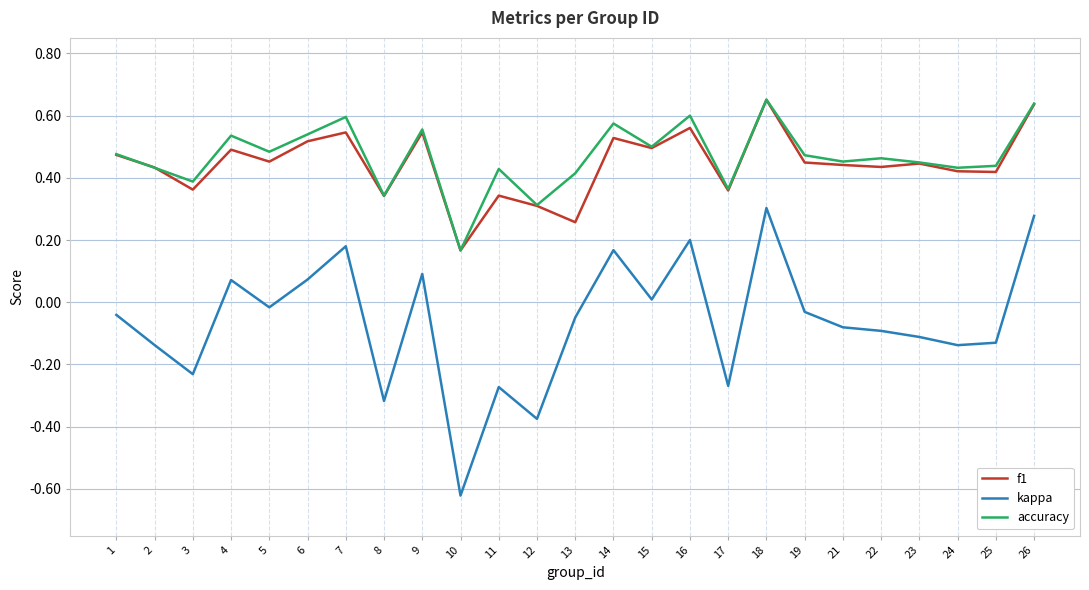

How many lines are shown in the chart?

3